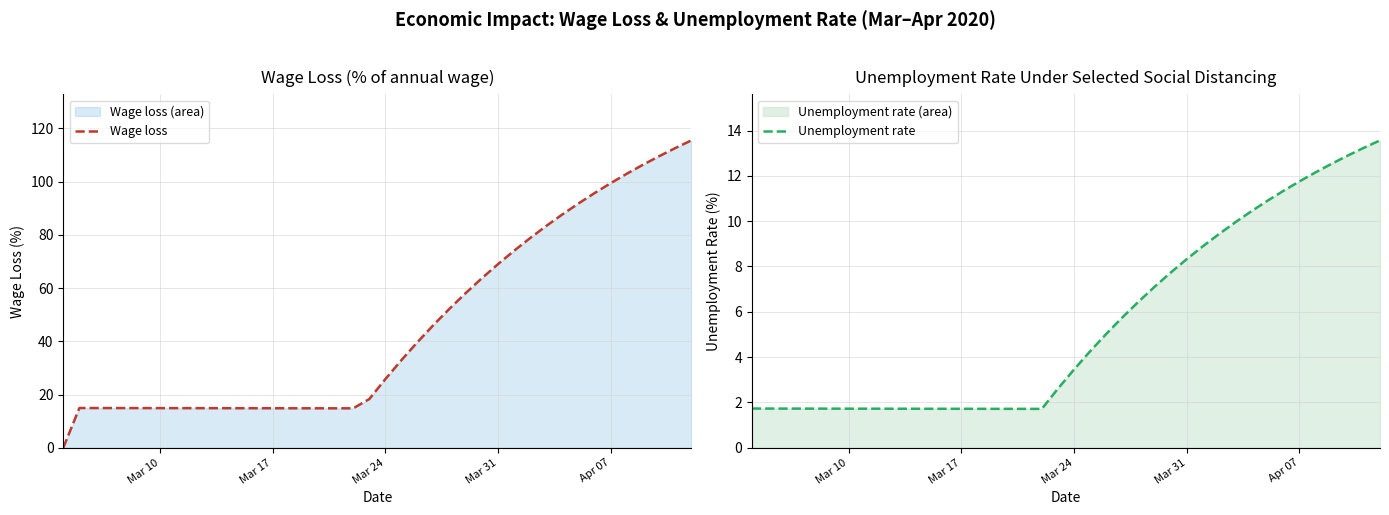

How many data points in Wage loss are less than 25?

20